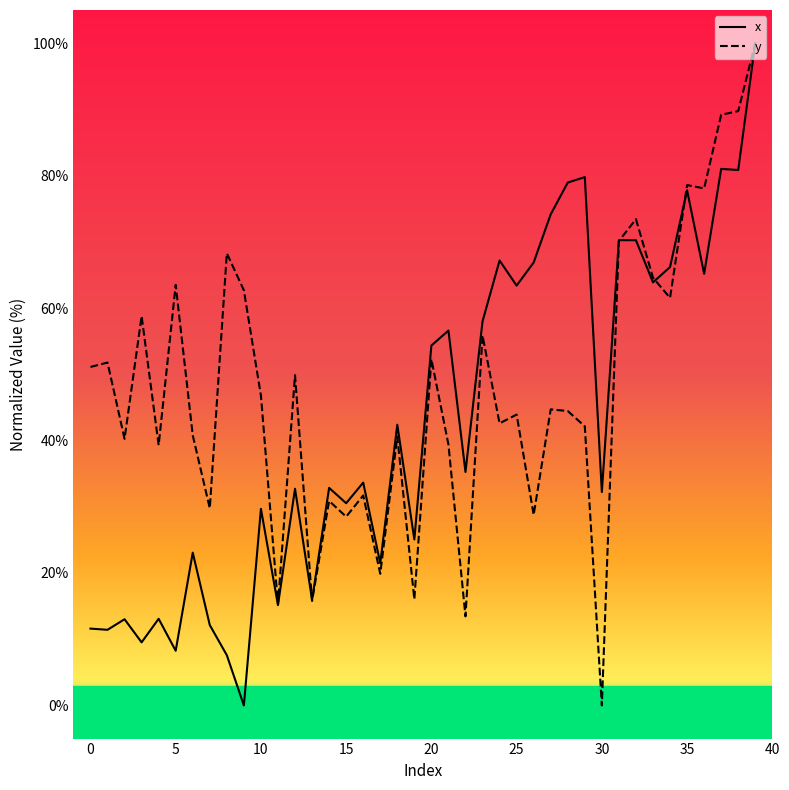

Read the x value at 16.

33.6